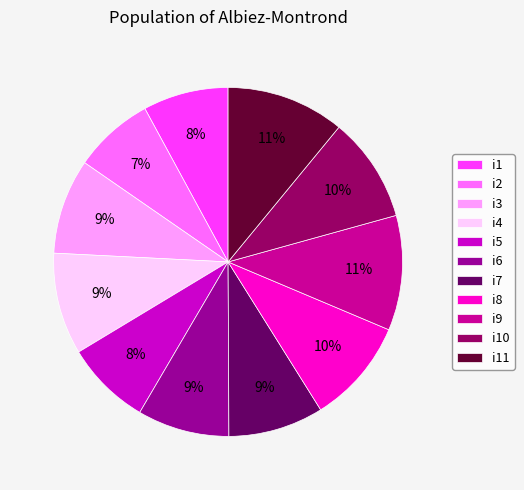

Is i9 the majority of the pie?

No